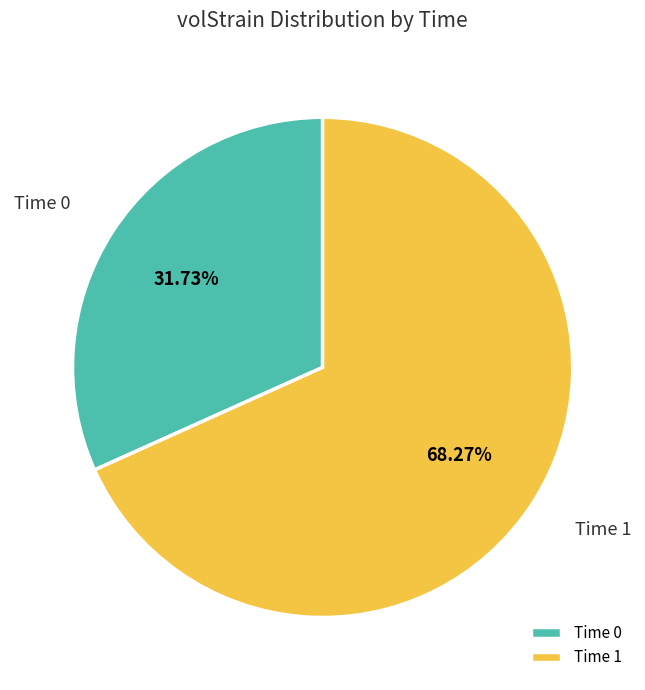

Which slice represents more than half of the pie?

Time 1